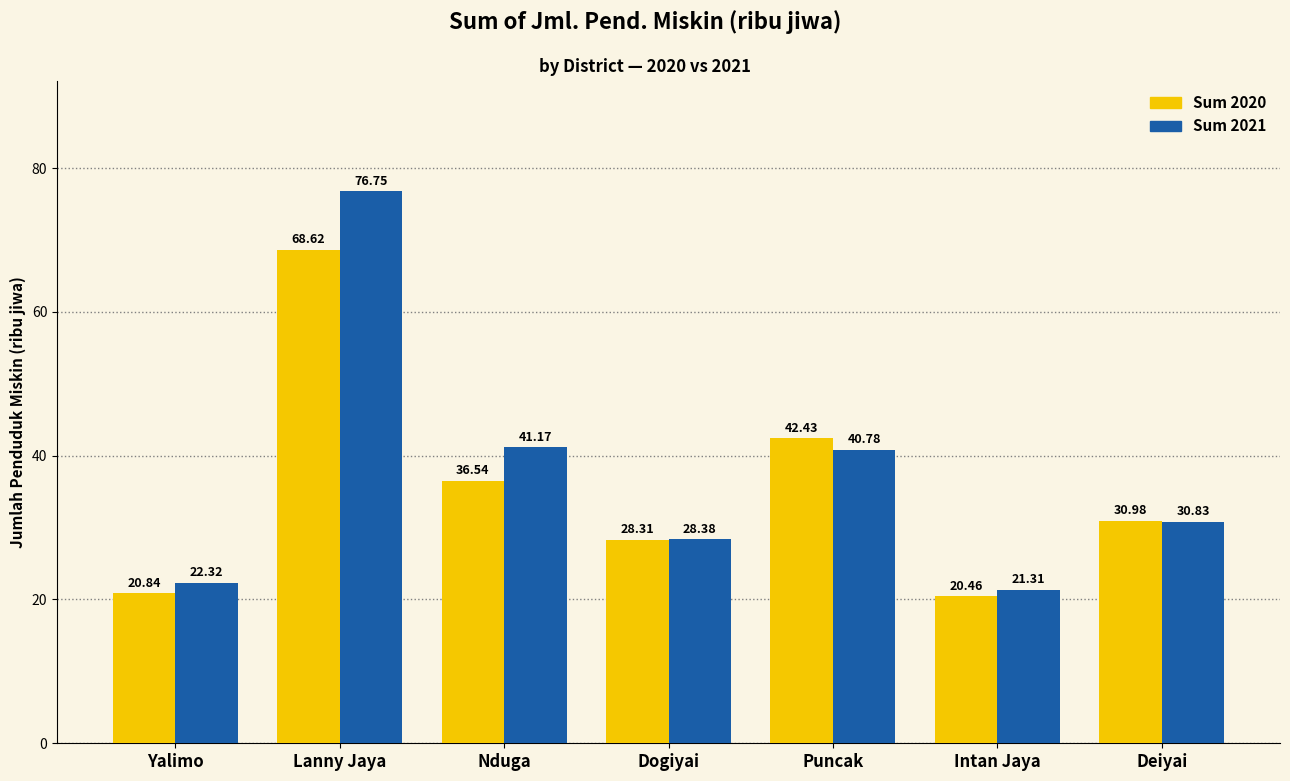

At which label does Sum 2021 first exceed 30?

Lanny Jaya